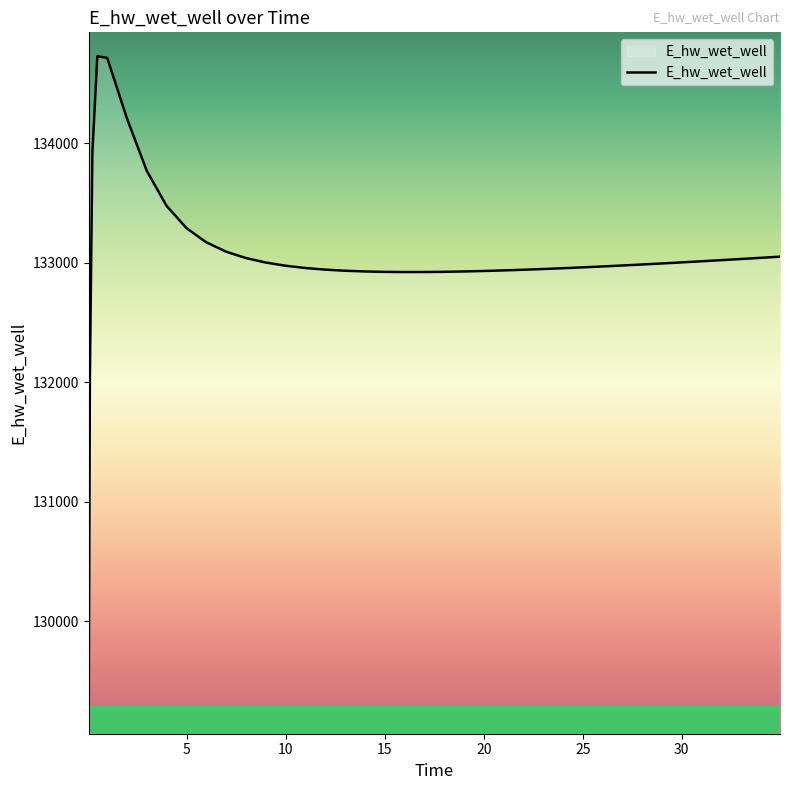

What is the greatest value displayed?

134728.3